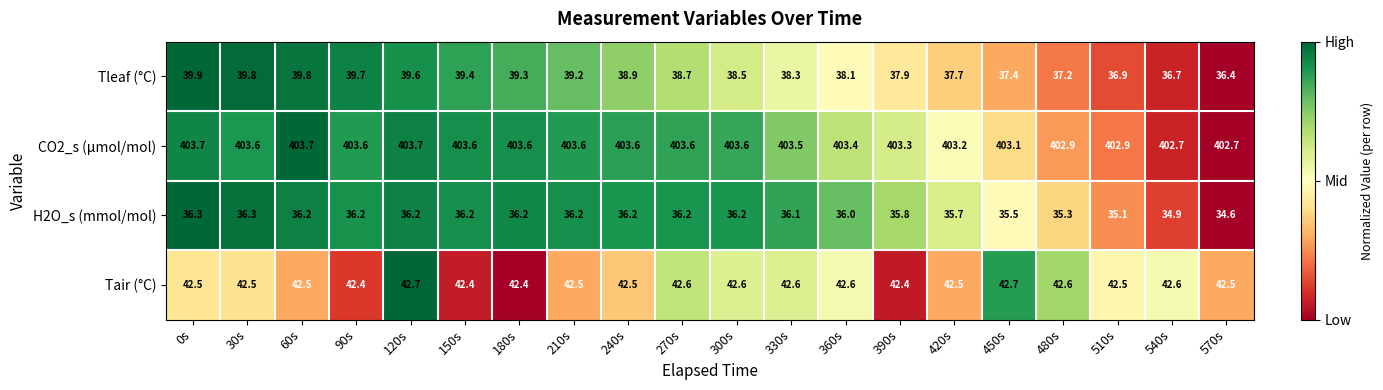

What is the difference between the highest and lowest values at 390s?

367.5